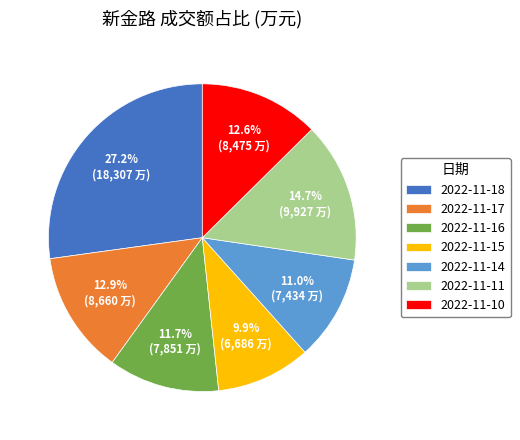

The 2022-11-17 slice represents 13% of the pie. True or false?

True